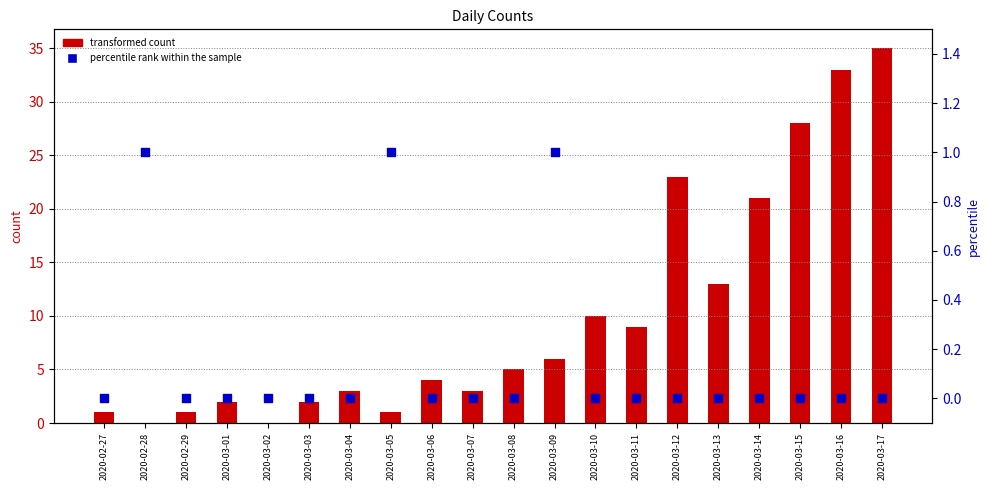

Which series has the largest total across all categories?

transformed count